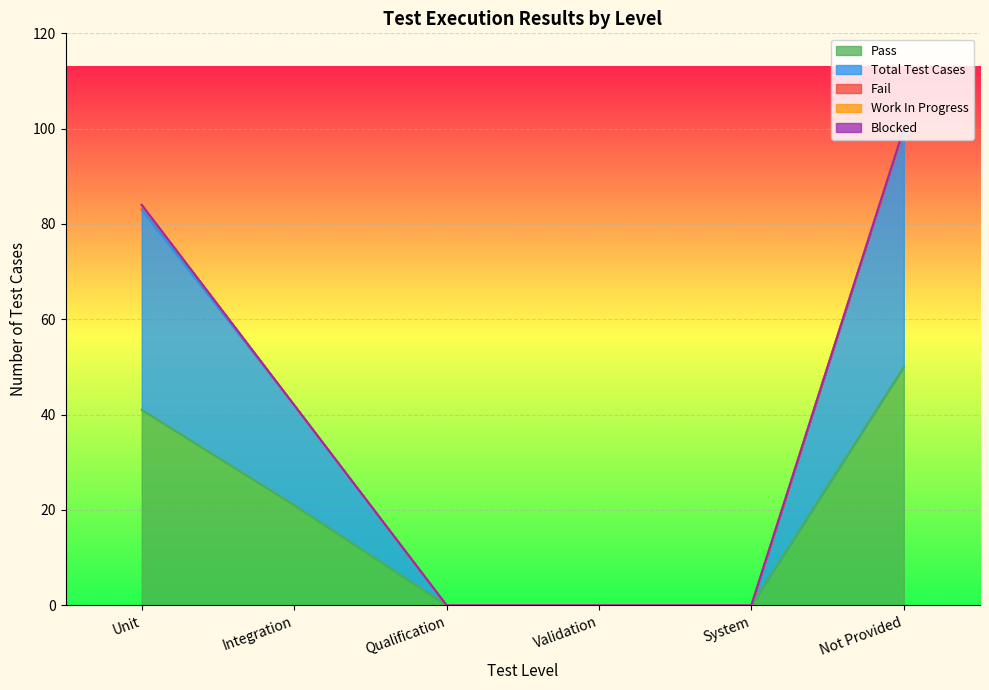

What is the label of the 5th point from the left?

System